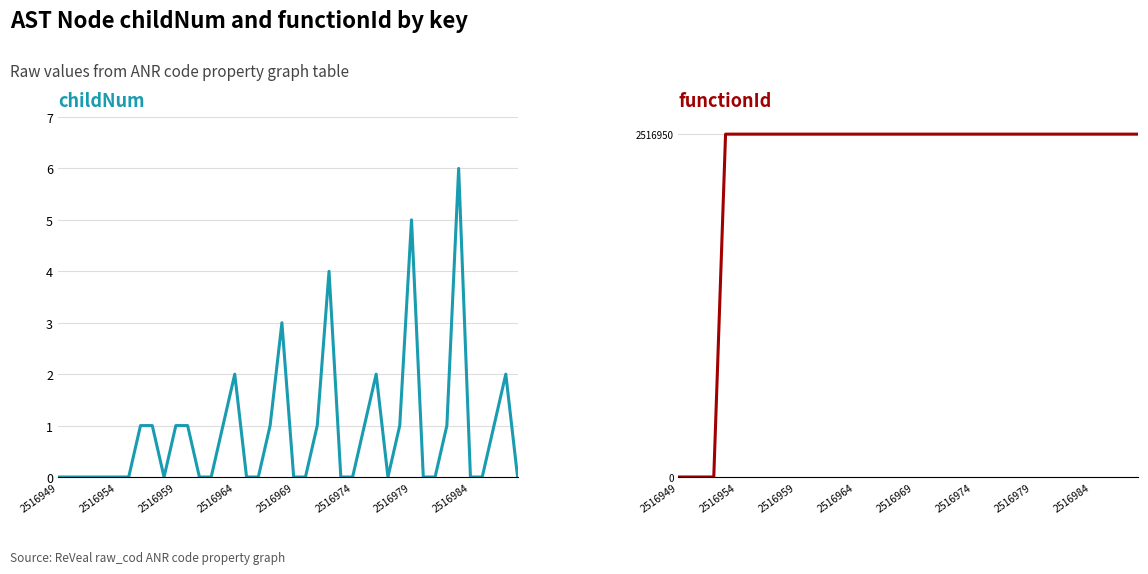

The childNum series shows 0 at 24. True or false?

True